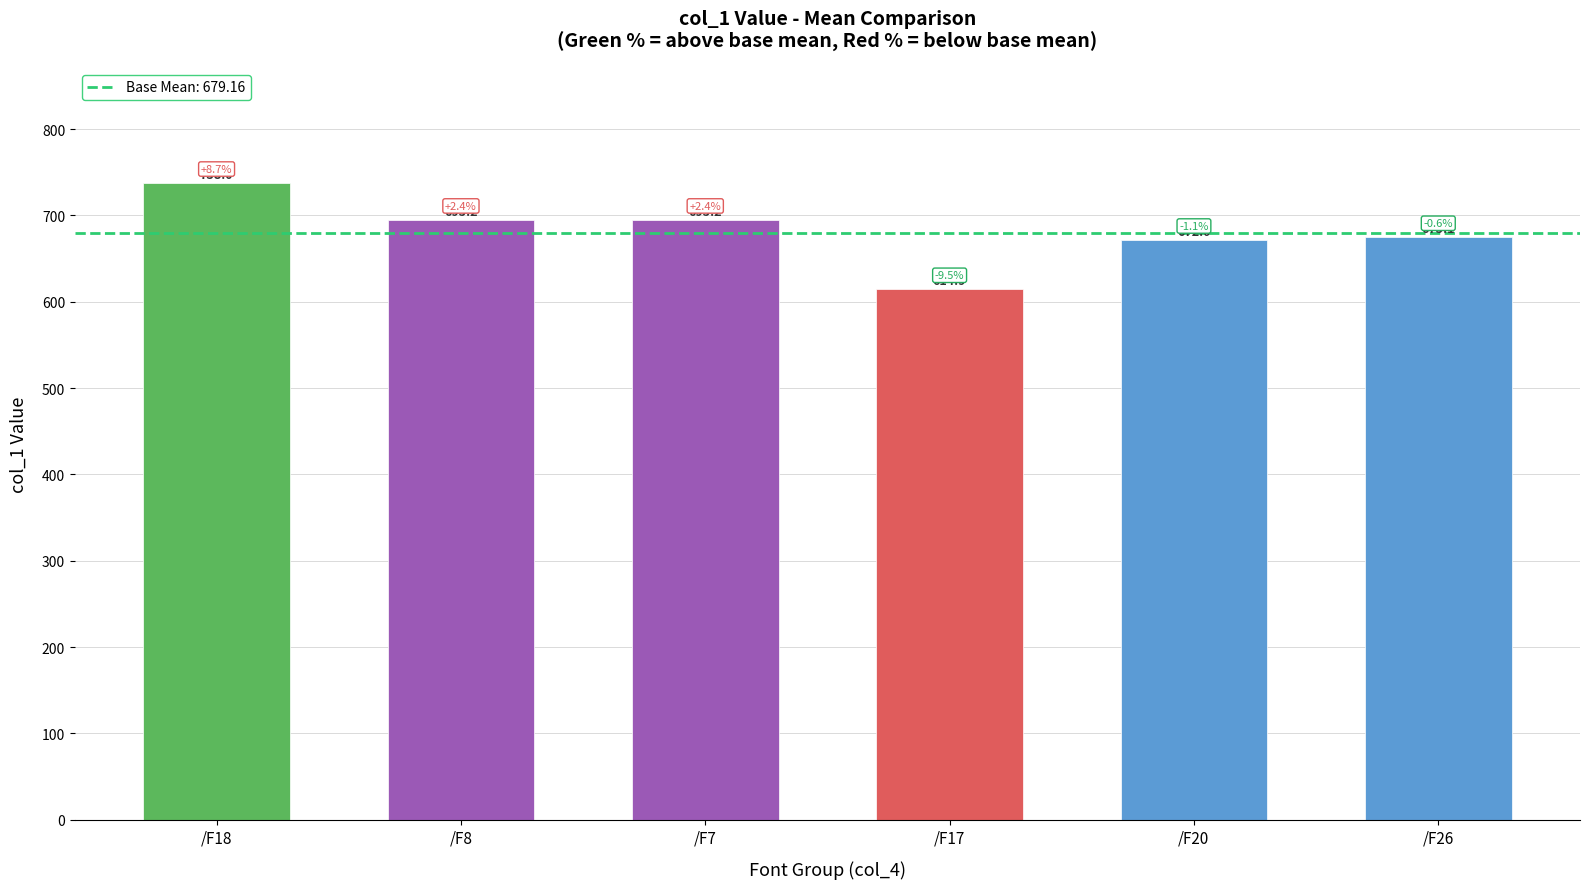

What is the label of the 4th bar from the left?

/F17